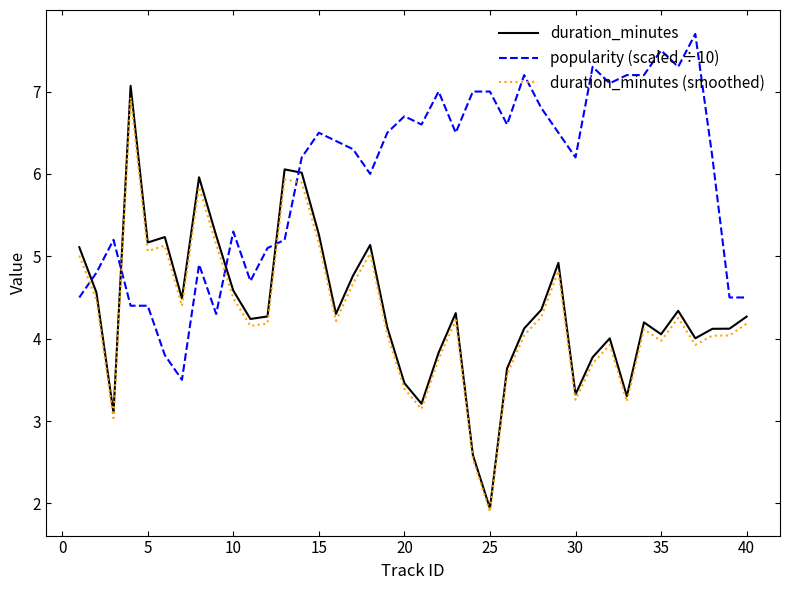

After their last crossing, which series has the higher values: popularity (scaled ÷10) or duration_minutes?

popularity (scaled ÷10)